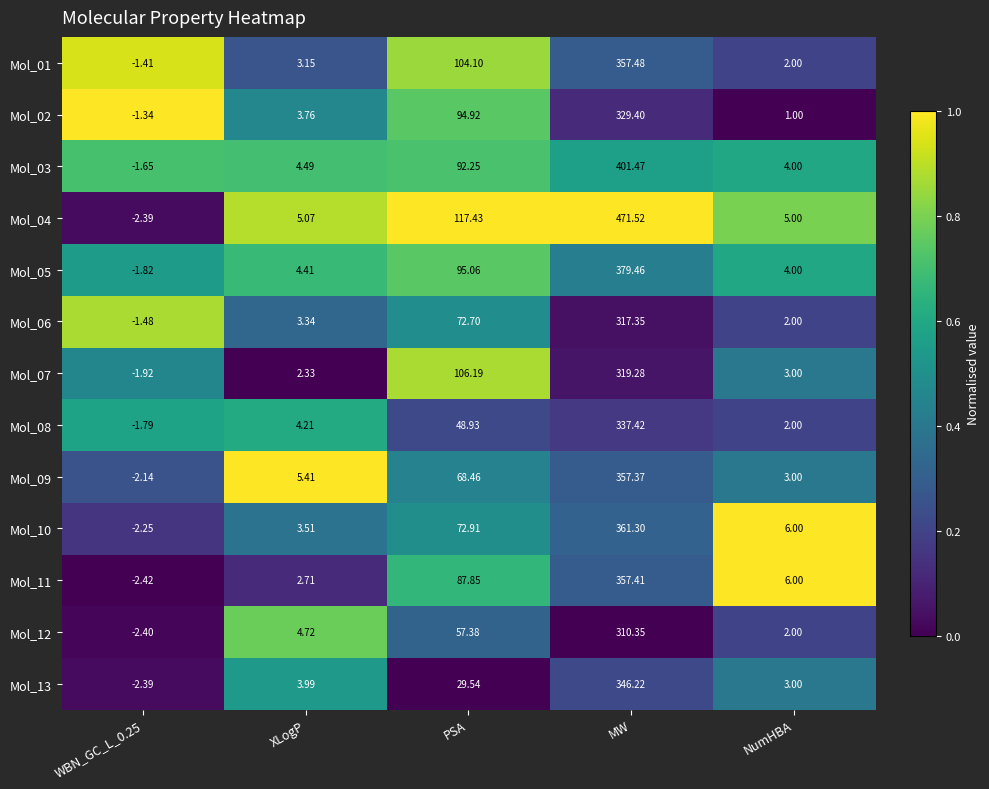

Is the value of Mol_03 at PSA greater than the value of Mol_12 at NumHBA?

Yes